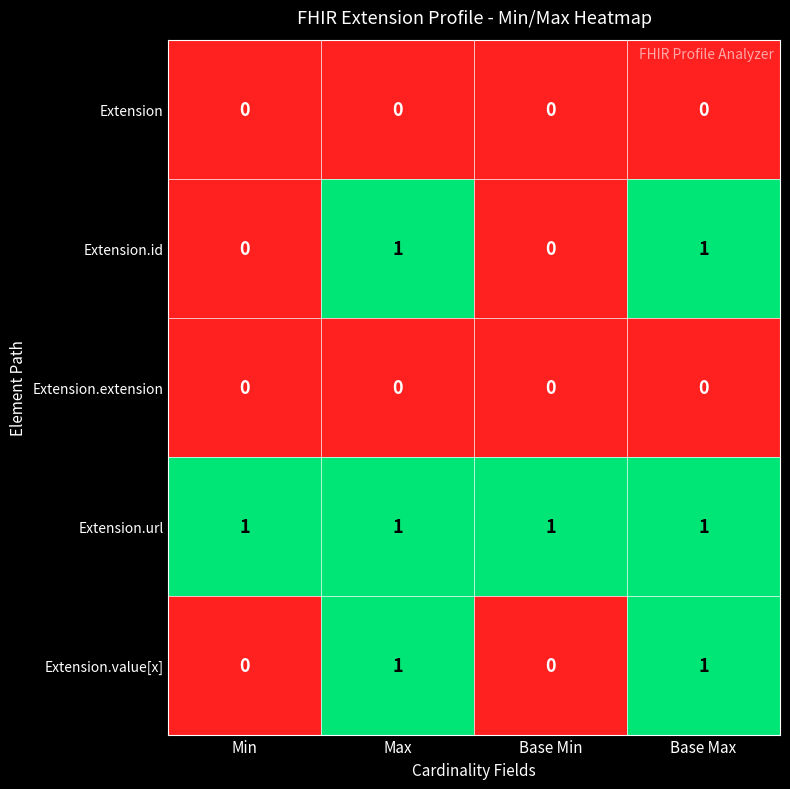

Which series has the largest total across all categories?

Extension.url